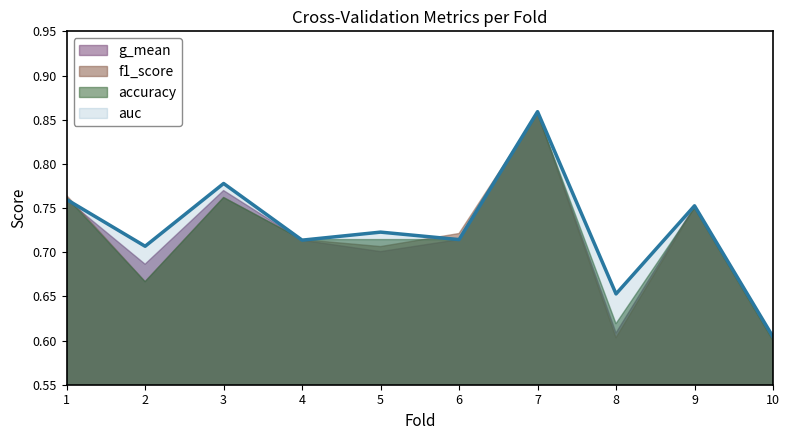

What is the value of the f1_score point at the 7th from the left?

0.9